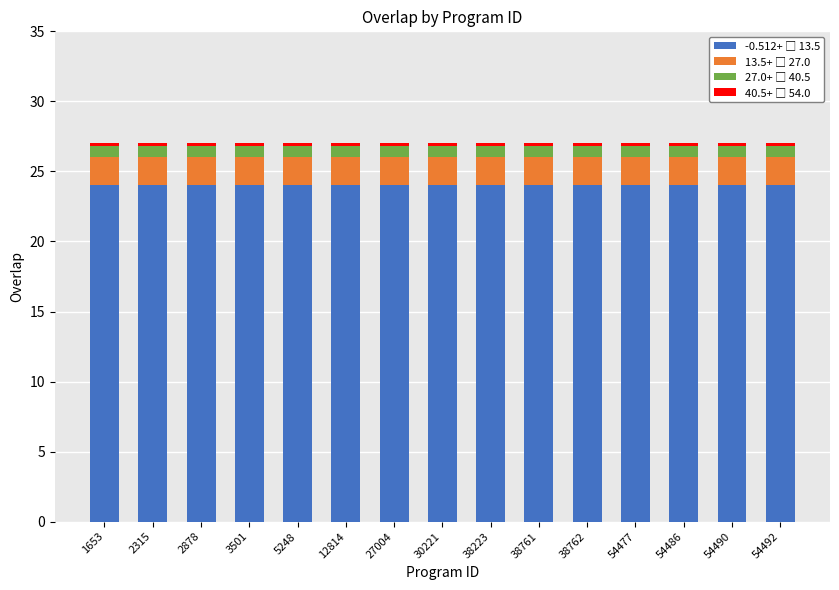

How many distinct data groups are displayed?

4